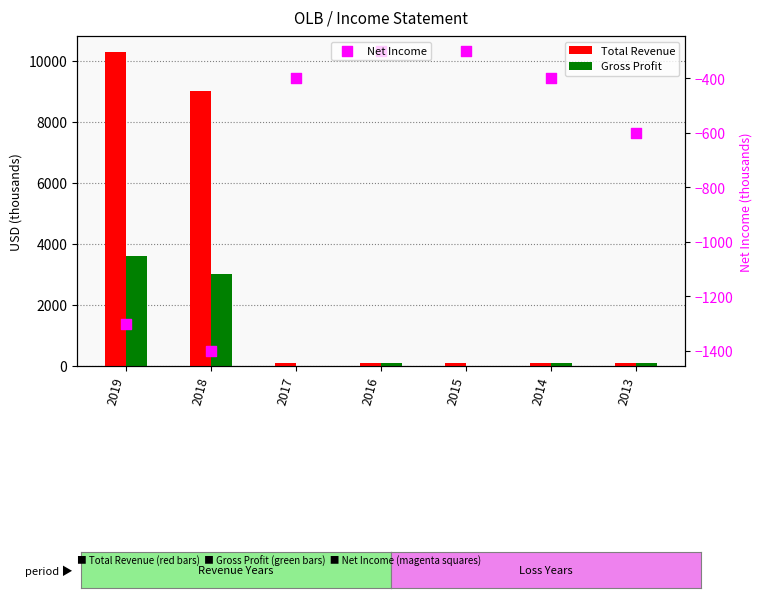

At which category is the sum across all series the highest?

2019